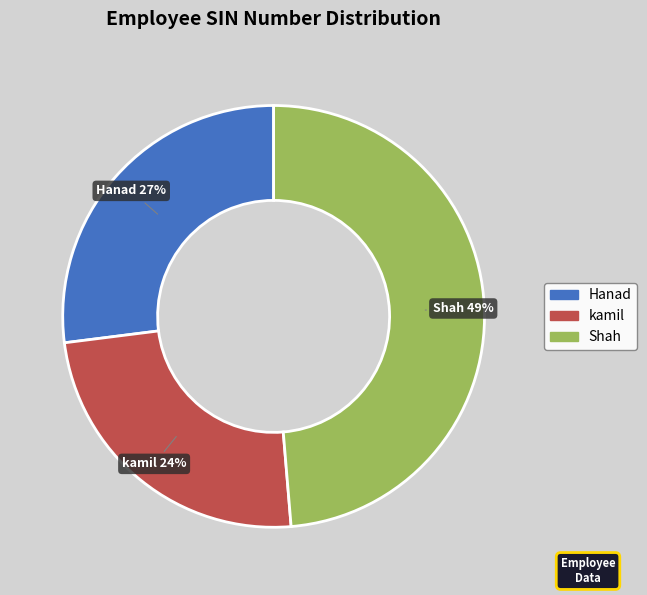

How many segments does this pie chart have?

3